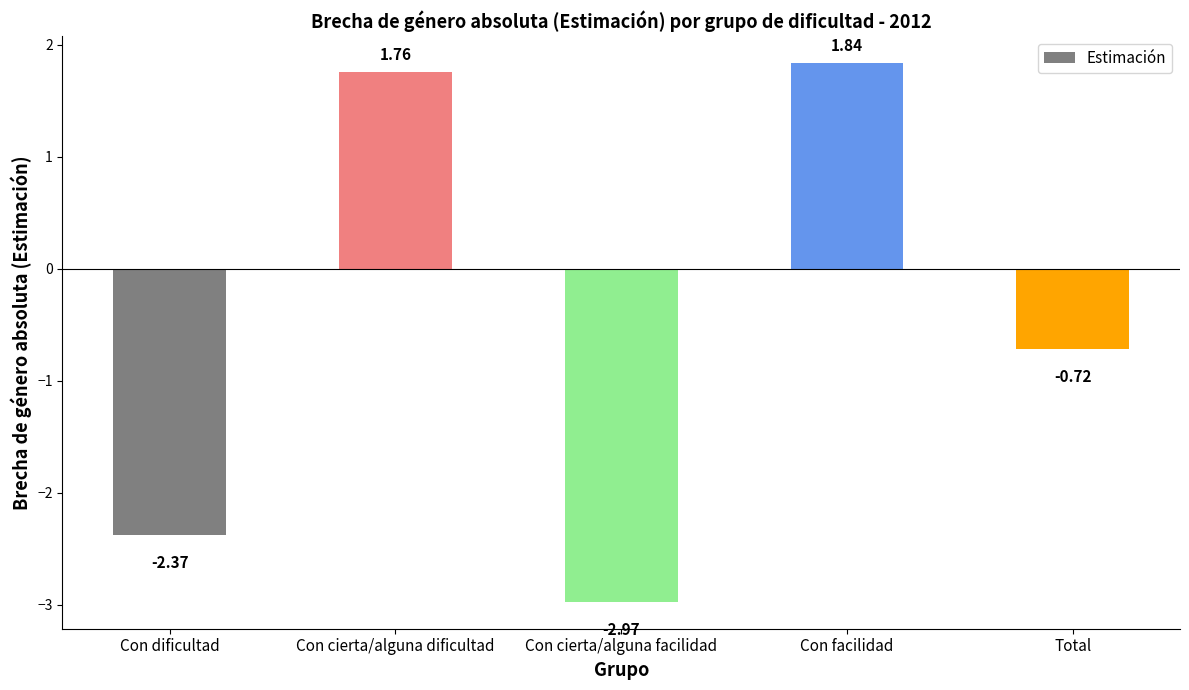

Are the bars horizontal?

No